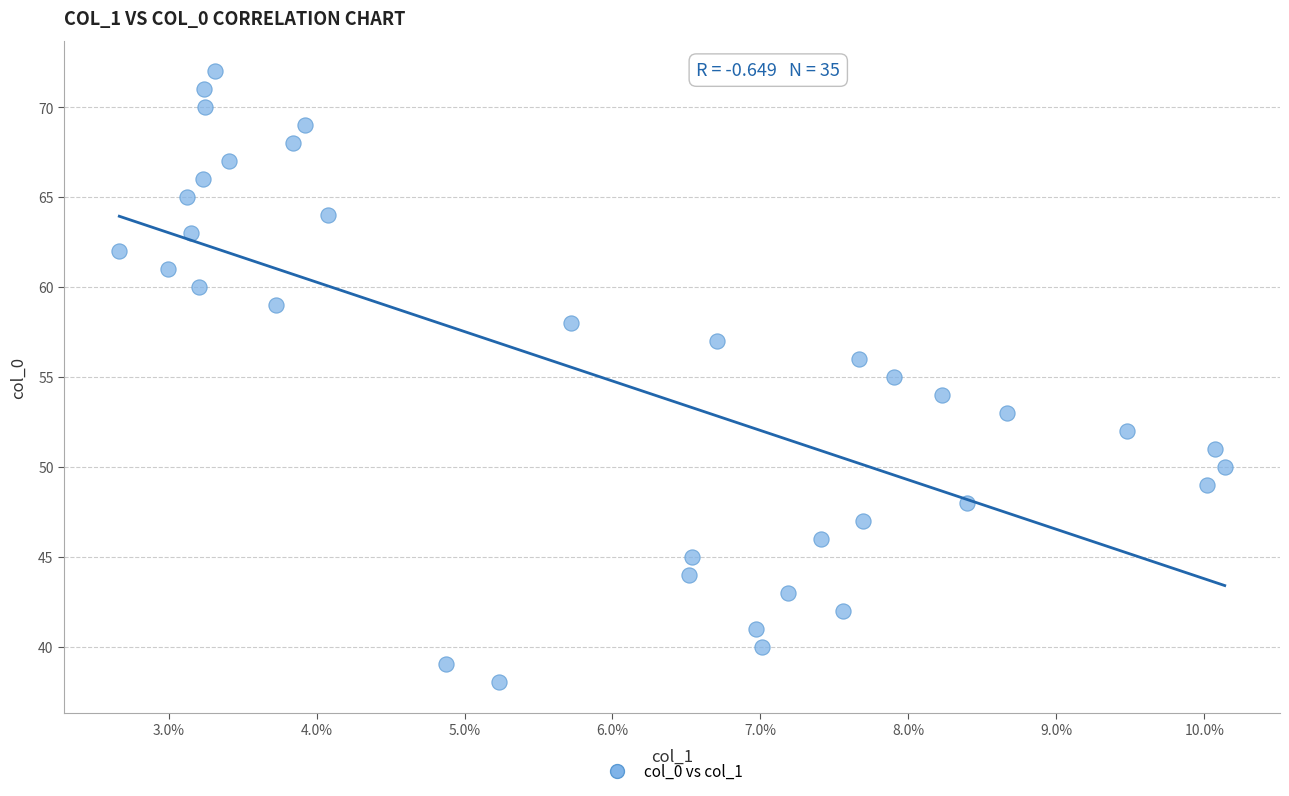

What is the range of Y values (max minus min)?

34